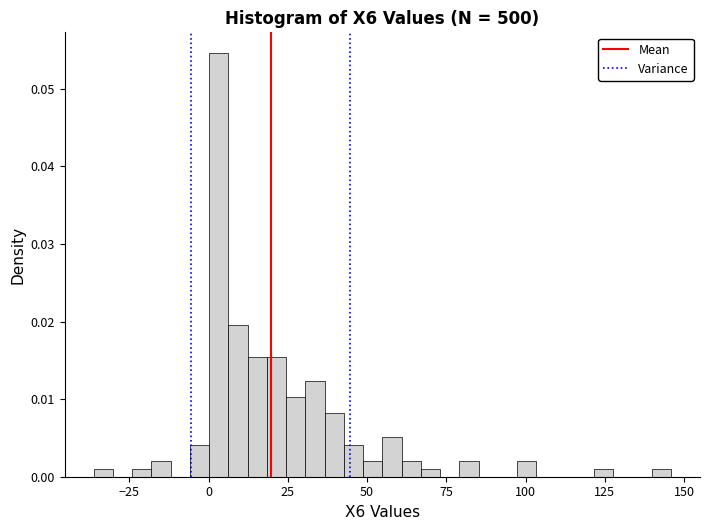

Read against the x-axis, roughly where is the centre of the tallest bar?

5